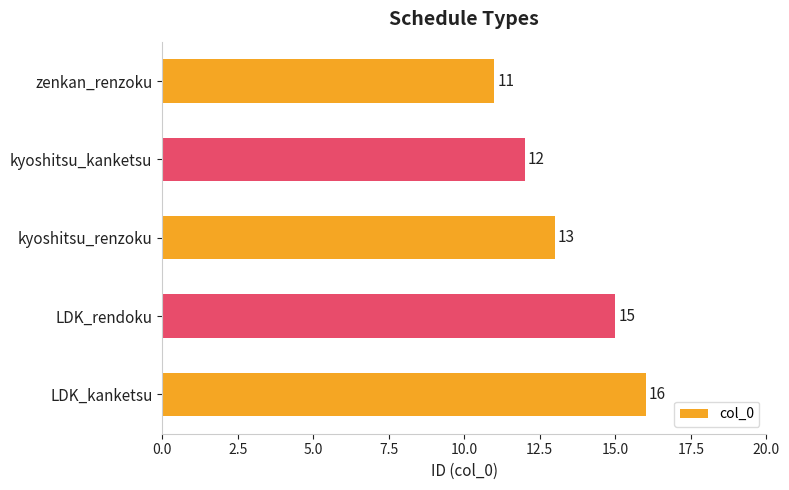

What is the difference between the maximum and minimum values?

5